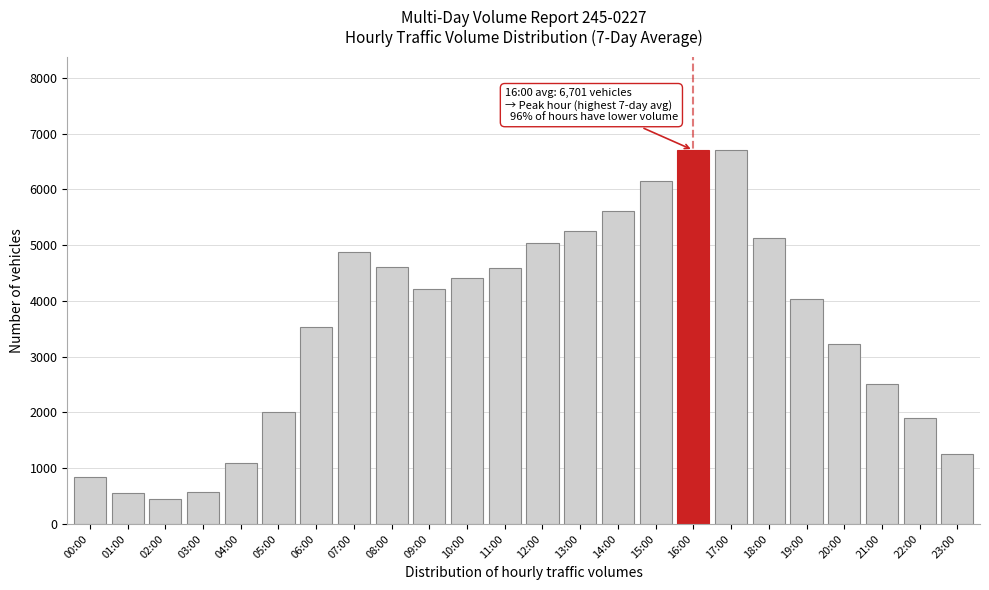

What is the smallest value displayed?

441